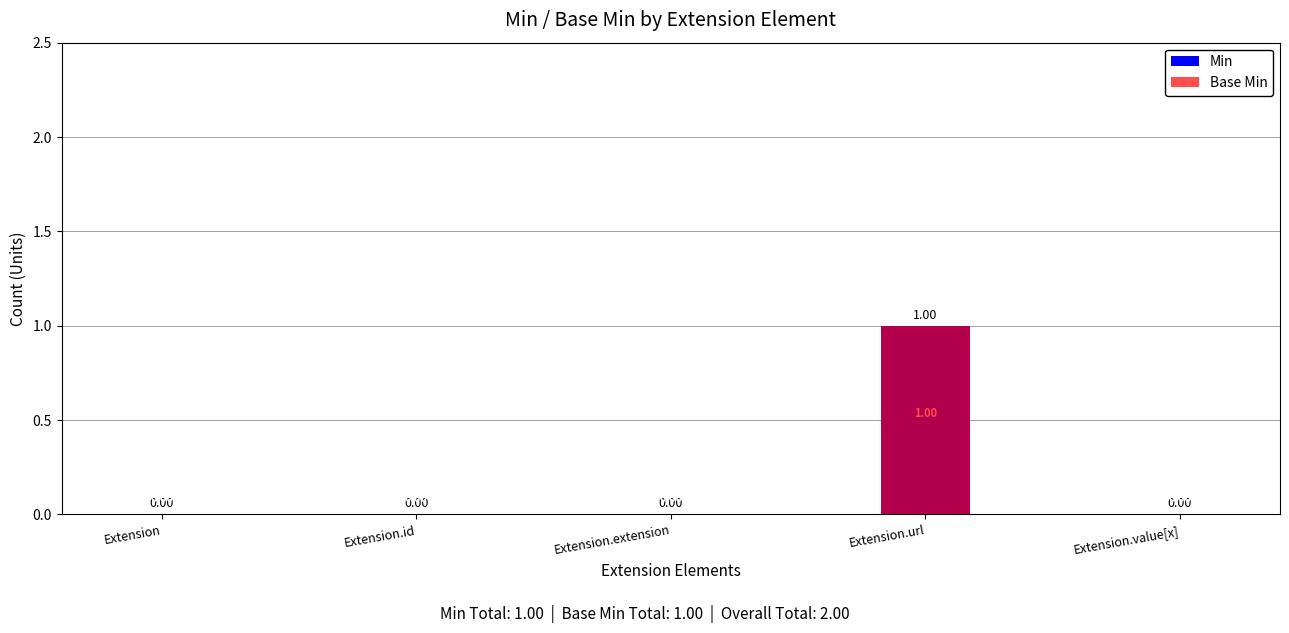

Is the value of Min at Extension.url greater than the value of Base Min at Extension?

Yes